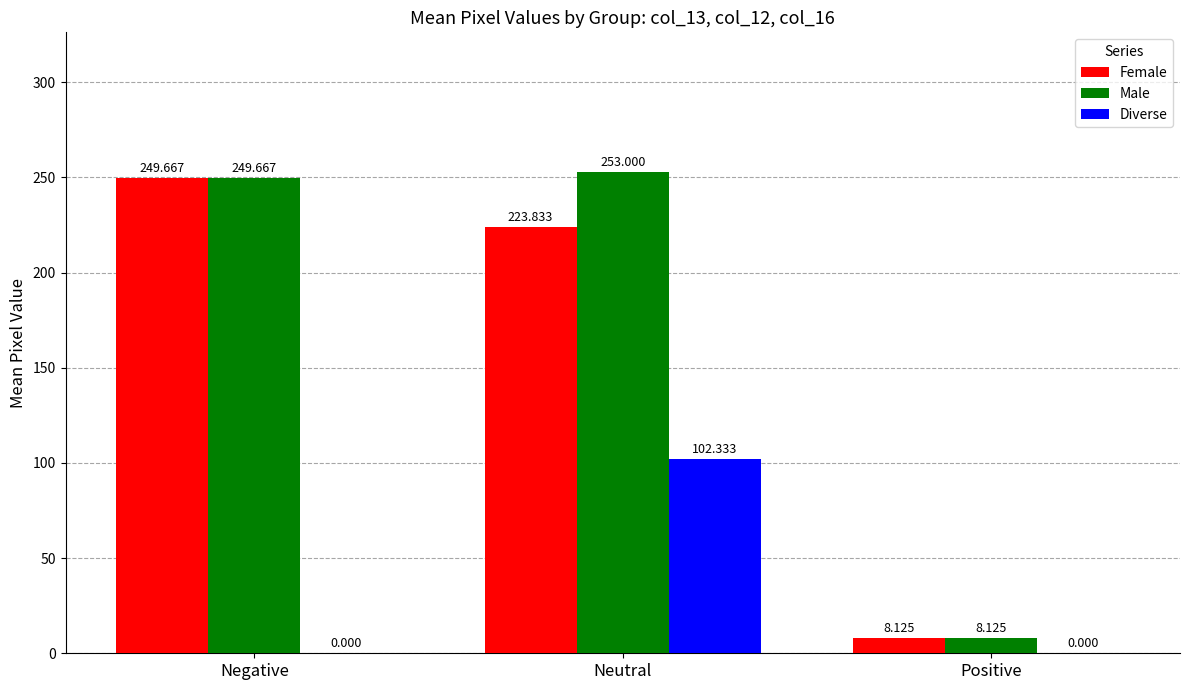

What are all the series names shown in the legend?

Female, Male, Diverse